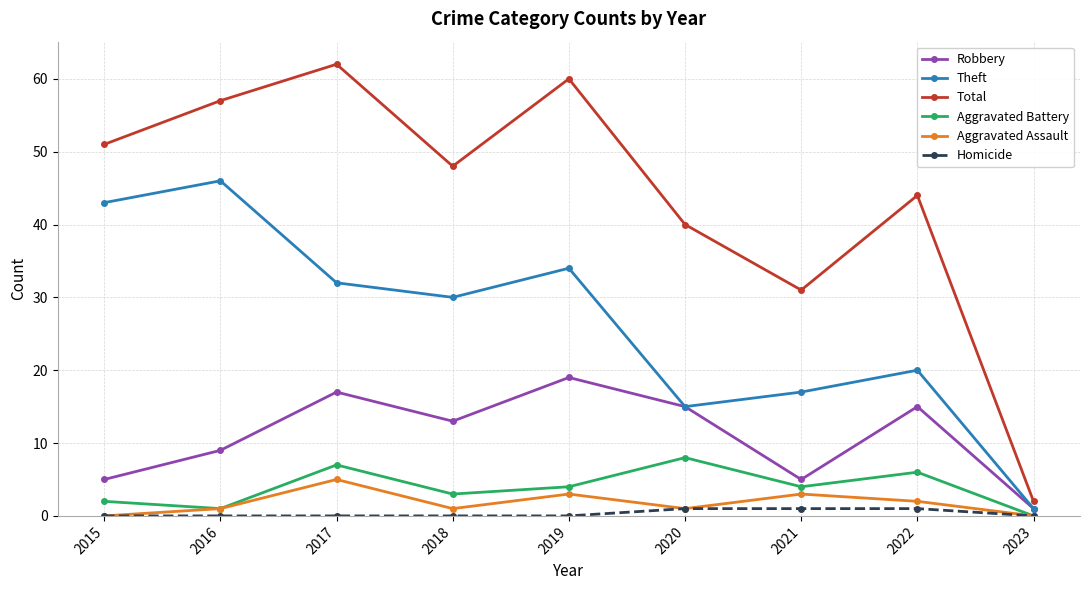

The Robbery series shows 9 at 2016. True or false?

True